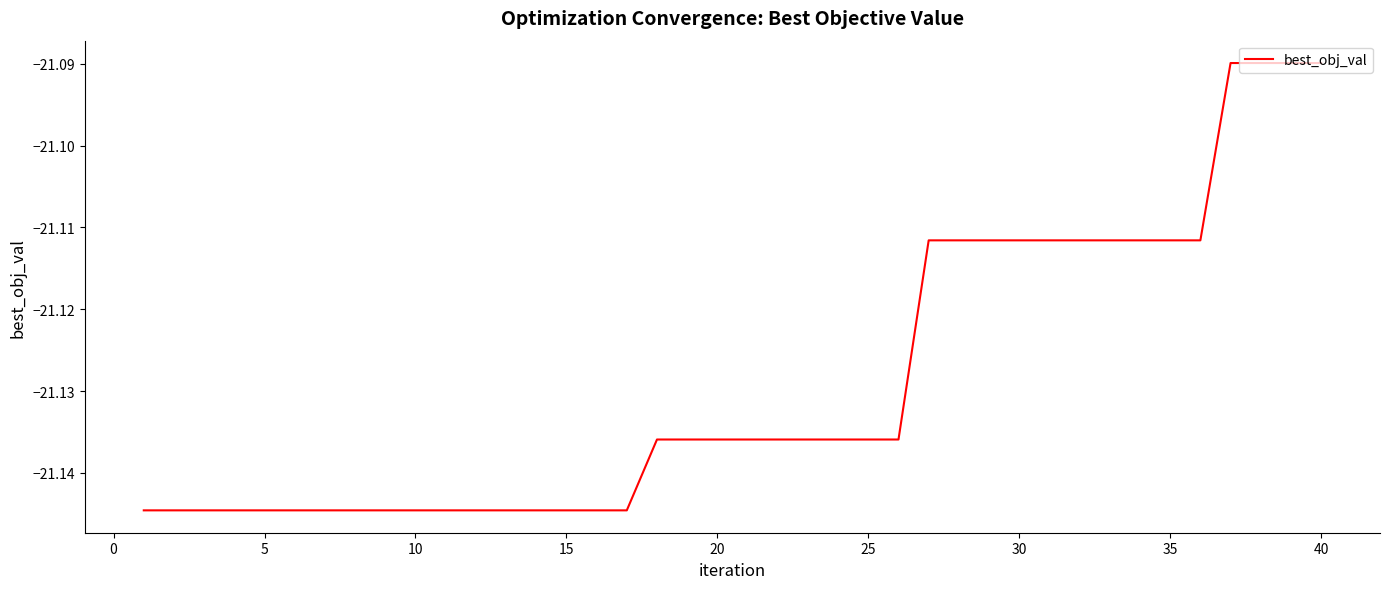

The value at 30 is -10.2. True or false?

False